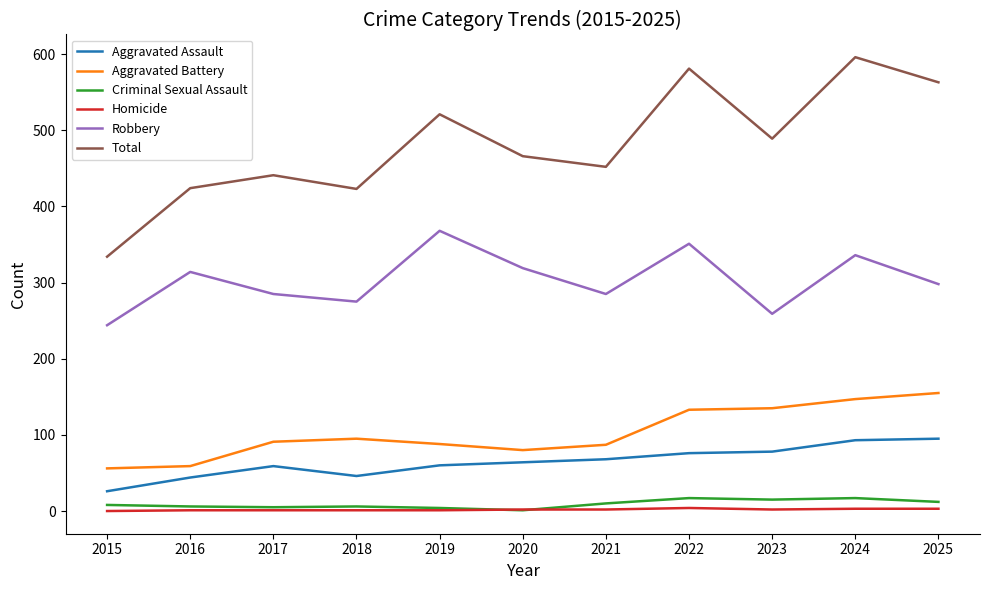

Where is Aggravated Battery nearest to the value 105?

2018